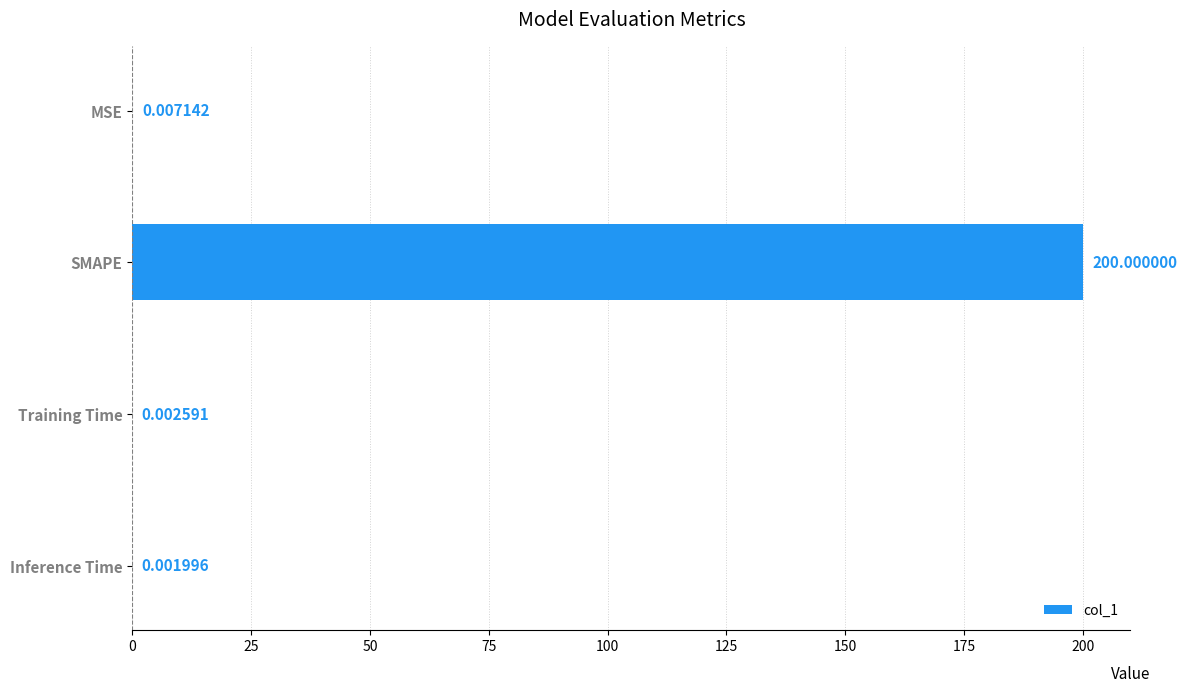

Which label corresponds to the largest value in the chart?

SMAPE